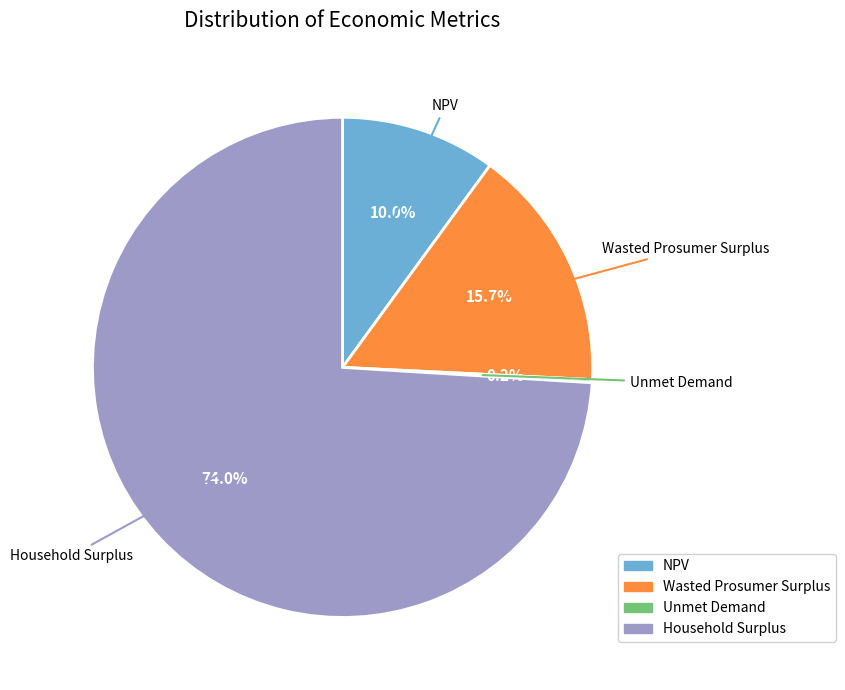

Between NPV and Household Surplus, which is larger?

Household Surplus